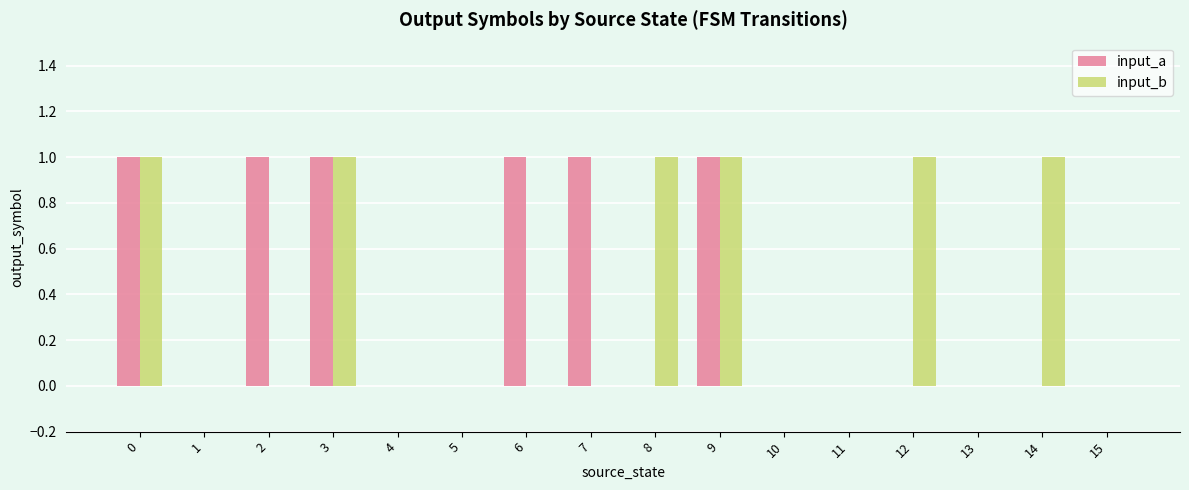

Is the value of input_a at 8 greater than the value of input_b at 0?

No